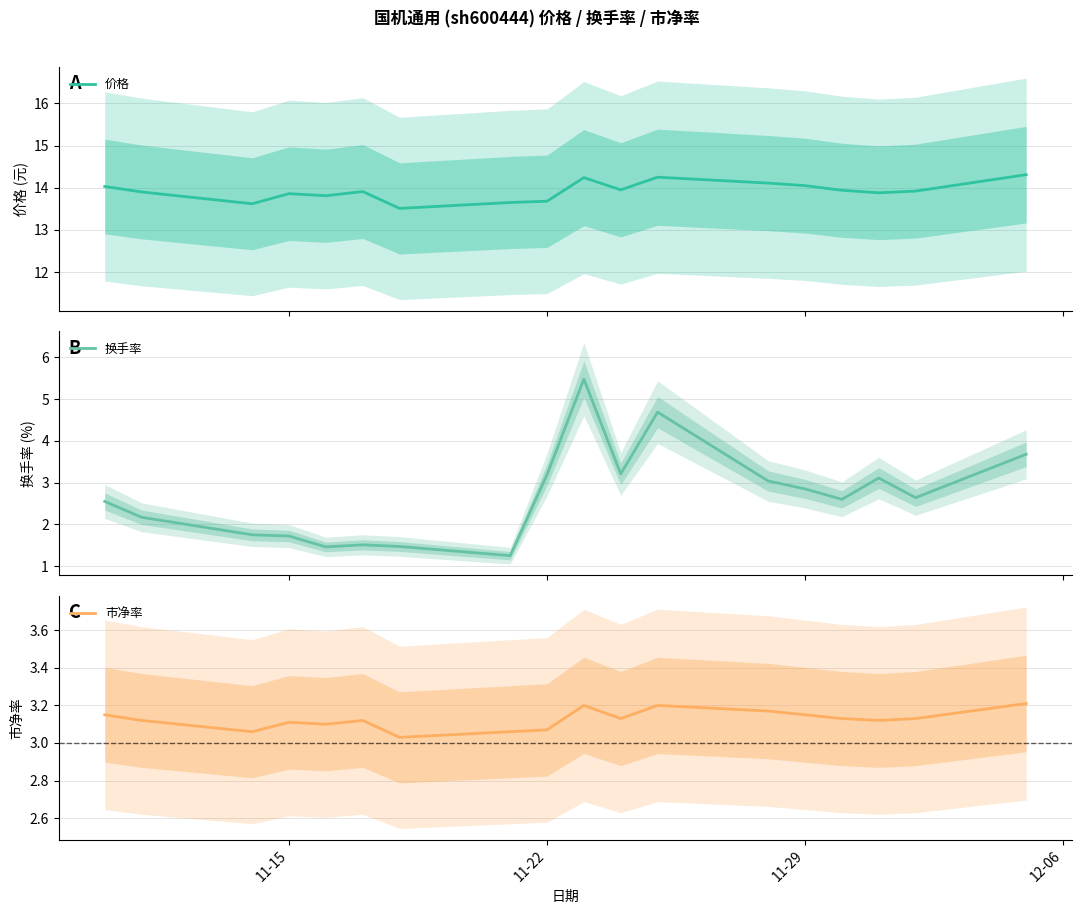

What is the lowest value of the 价格 series?

13.5